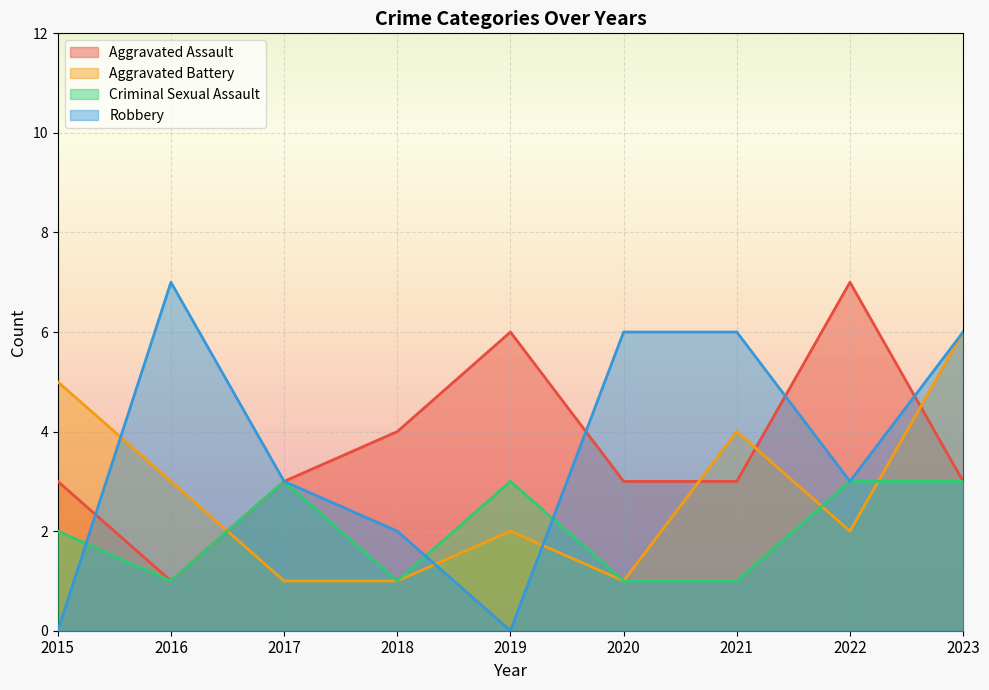

How many distinct data groups are displayed?

4